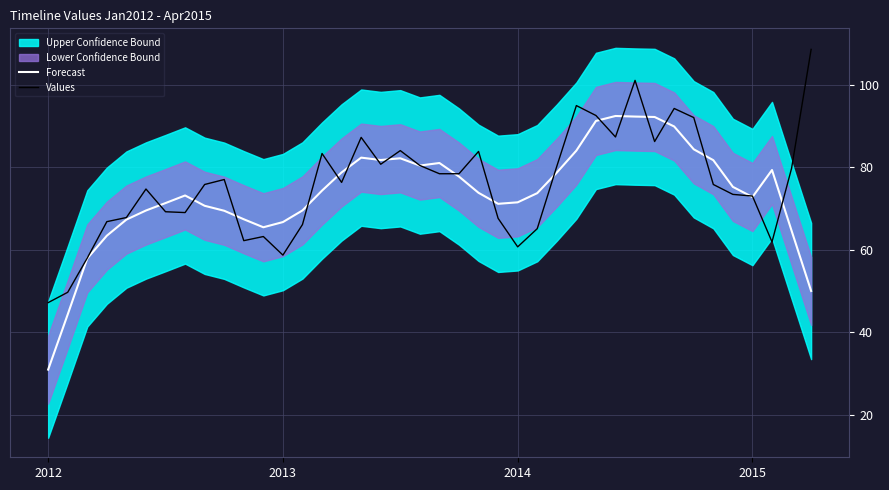

Which series has the largest range (max minus min)?

Forecast